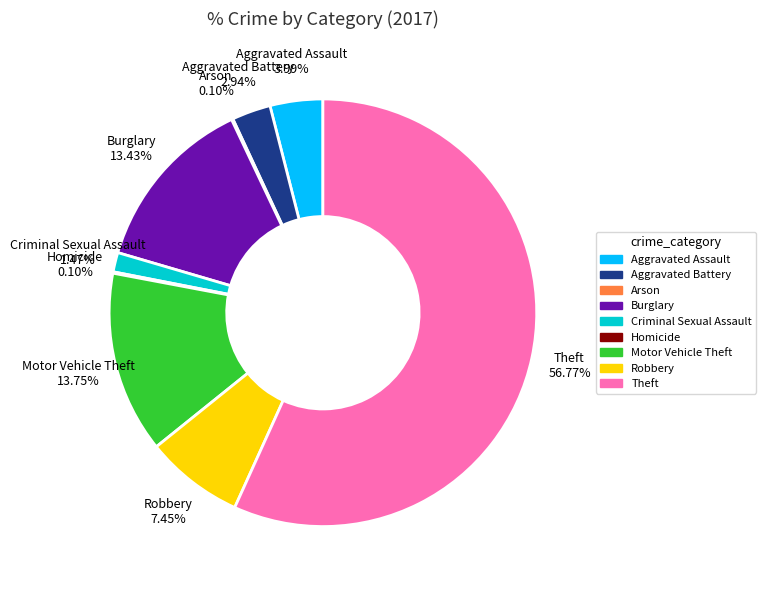

To the nearest percent, what is the difference between the Burglary and Robbery slice percentages?

6%